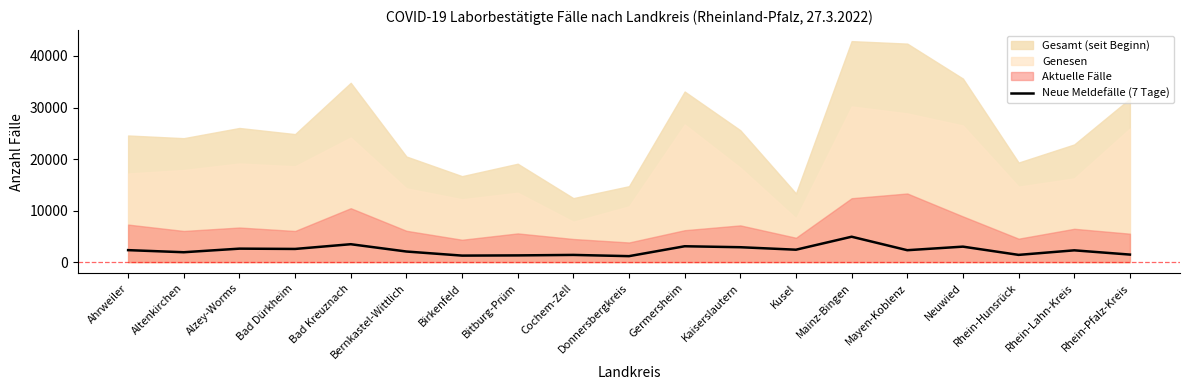

Which has a higher value, Bad Kreuznach or Rhein-Lahn-Kreis?

Bad Kreuznach